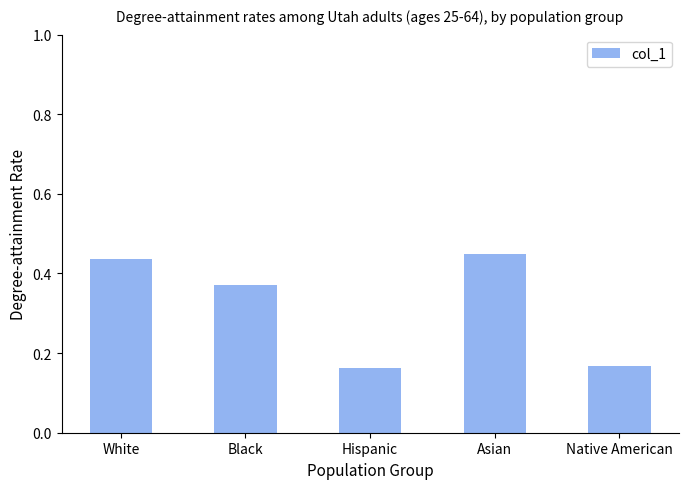

True or false: the data shows 0.1 at Native American.

False